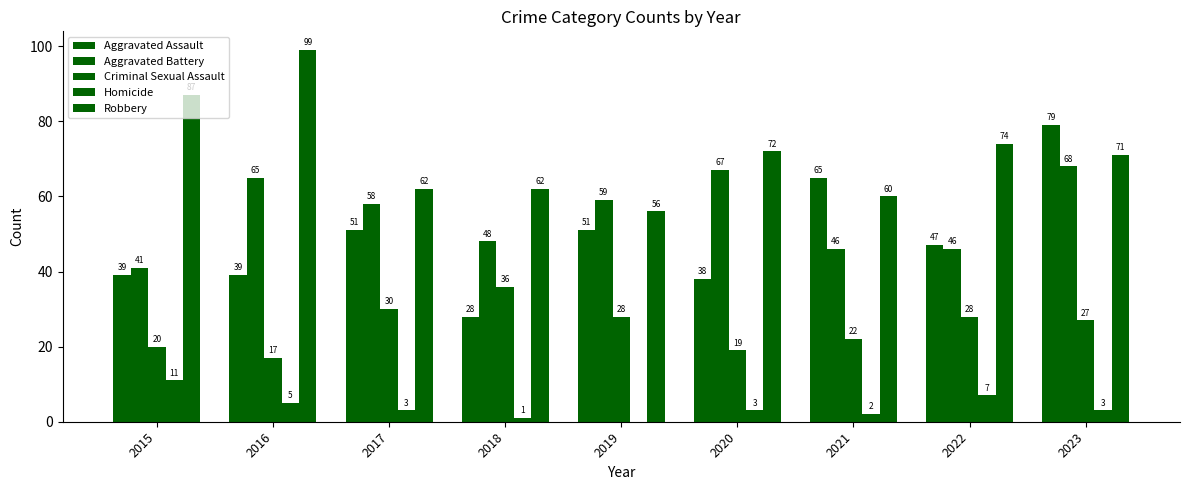

Is it true that Aggravated Assault equals 117 at 2021?

False